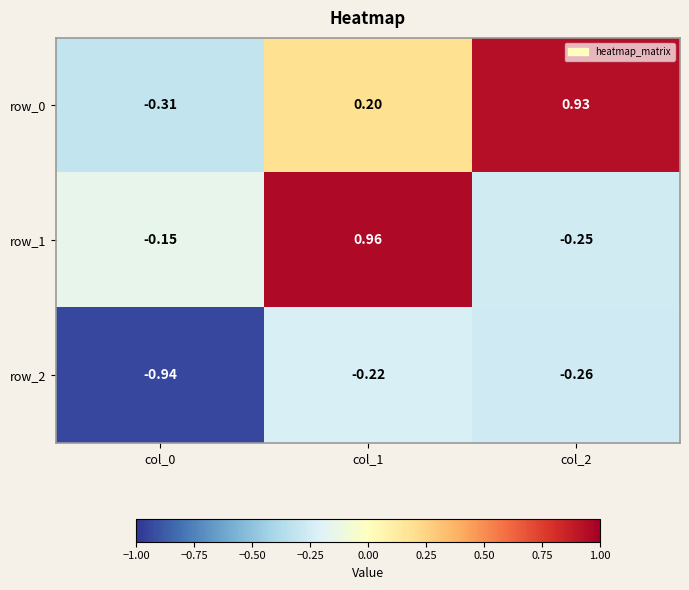

The row_1 series shows -0.4 at col_2. True or false?

False